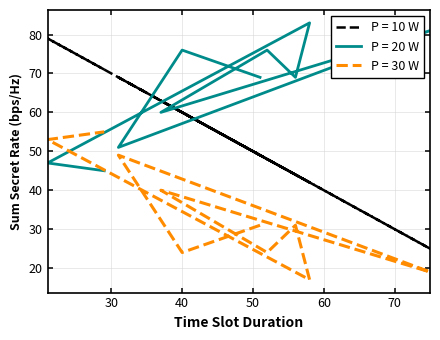

True or false: P = 10 W and P = 30 W intersect in this chart.

False